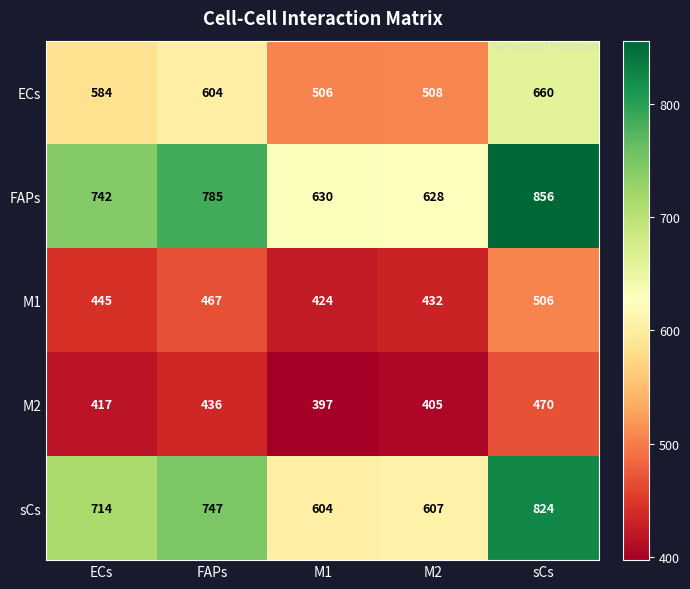

Is it true that ECs equals 506 at M1?

True